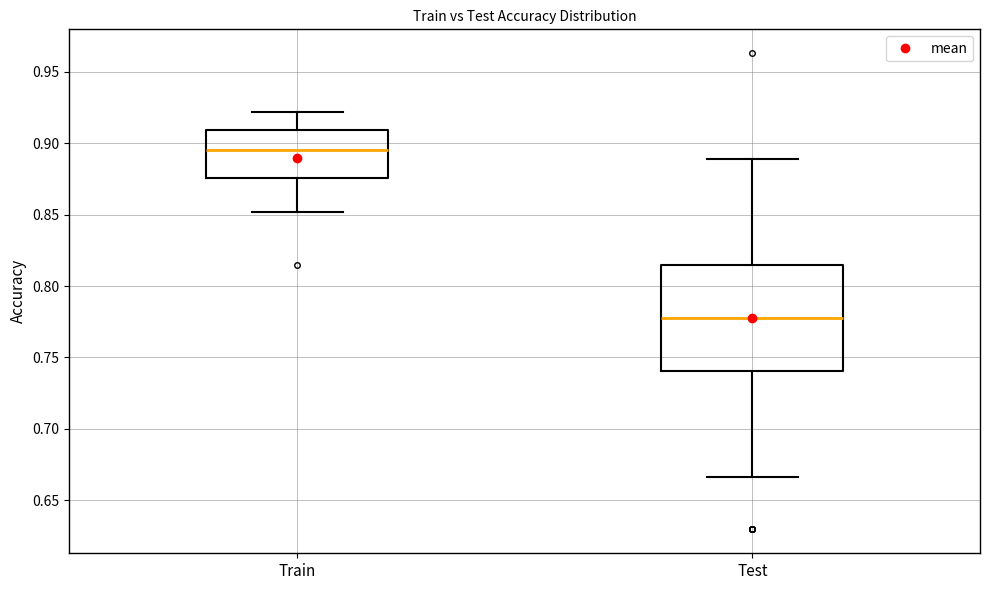

Comparing the boxes themselves (not the whiskers), which one is the tallest?

Test